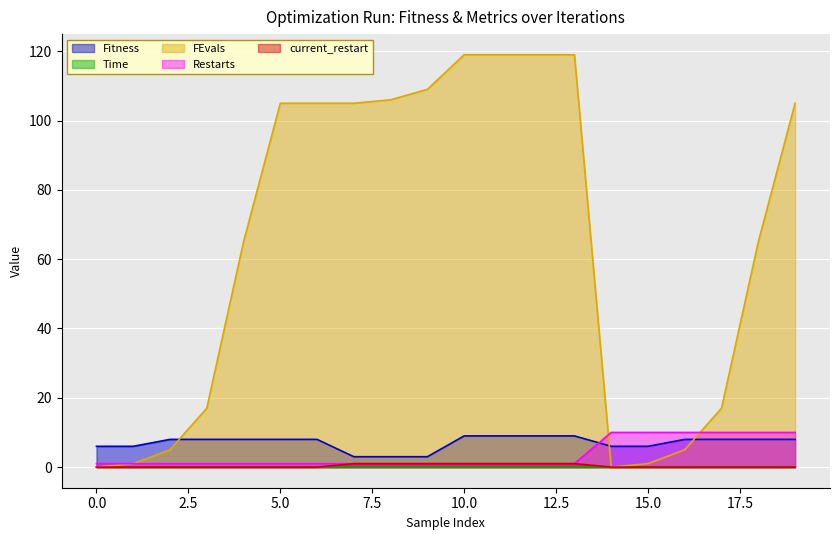

Reading right to left, extract all data points from this chart.

Fitness: 19=8.0	18=8.0	17=8.0	16=8.0	15=6.0	14=6.0	13=9.0	12=9.0	11=9.0	10=9.0	9=3.0	8=3.0	7=3.0	6=8.0	5=8.0	4=8.0	3=8.0	2=8.0	1=6.0	0=6.0
Time: 19=0.0	18=0.0	17=0.0	16=0.0	15=0.0	14=0.0	13=0.0	12=0.0	11=0.0	10=0.0	9=0.0	8=0.0	7=0.0	6=0.0	5=0.0	4=0.0	3=0.0	2=0.0	1=0.0	0=0.0
FEvals: 19=105.0	18=65.0	17=17.0	16=5.0	15=1.0	14=0.0	13=119.0	12=119.0	11=119.0	10=119.0	9=109.0	8=106.0	7=105.0	6=105.0	5=105.0	4=65.0	3=17.0	2=5.0	1=1.0	0=0.0
Restarts: 19=10.0	18=10.0	17=10.0	16=10.0	15=10.0	14=10.0	13=1.0	12=1.0	11=1.0	10=1.0	9=1.0	8=1.0	7=1.0	6=1.0	5=1.0	4=1.0	3=1.0	2=1.0	1=1.0	0=1.0
current_restart: 19=0.0	18=0.0	17=0.0	16=0.0	15=0.0	14=0.0	13=1.0	12=1.0	11=1.0	10=1.0	9=1.0	8=1.0	7=1.0	6=0.0	5=0.0	4=0.0	3=0.0	2=0.0	1=0.0	0=0.0